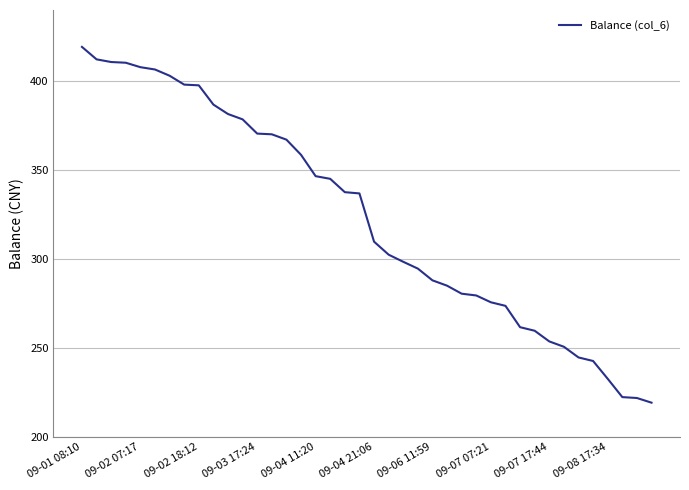

What is the difference between the maximum and minimum values?

200.0